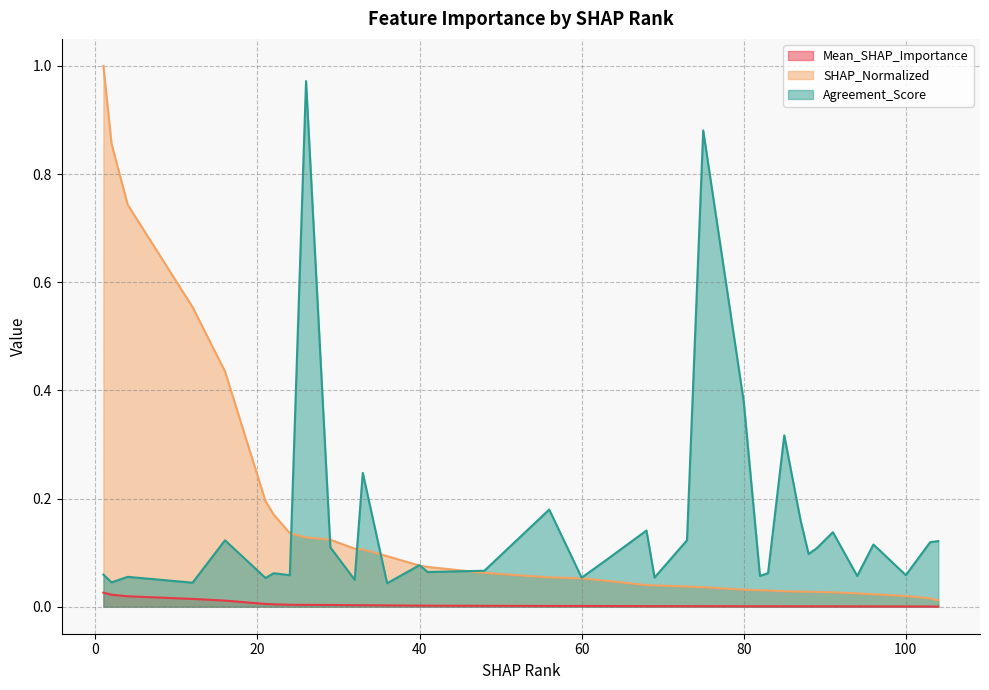

The Agreement_Score series shows 0.1 at 24. True or false?

True